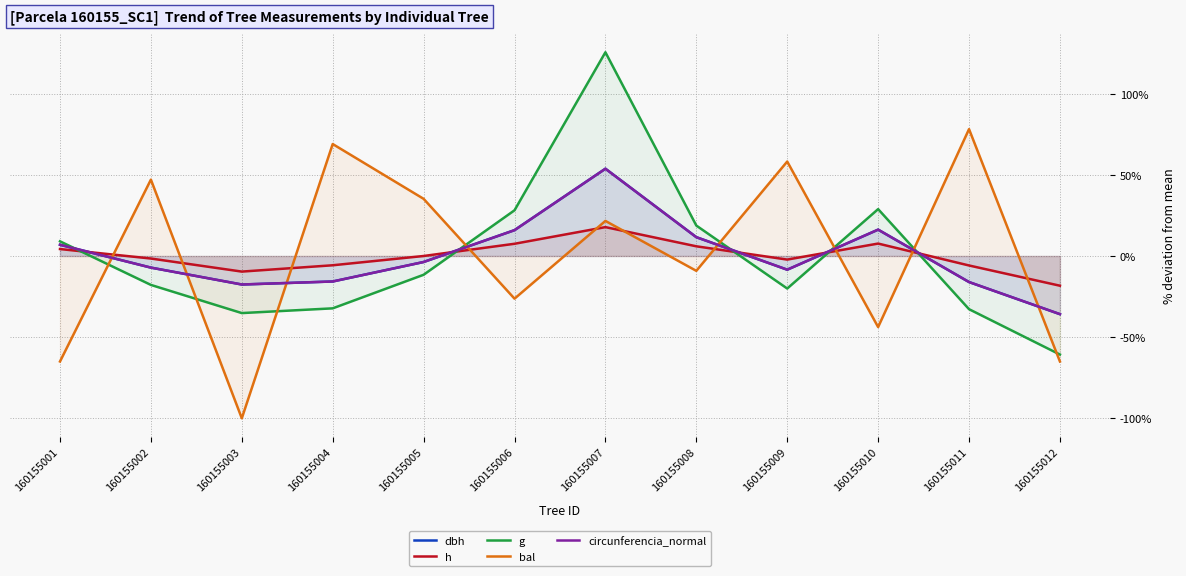

What are all the series names shown in the legend?

dbh, h, g, bal, circunferencia_normal